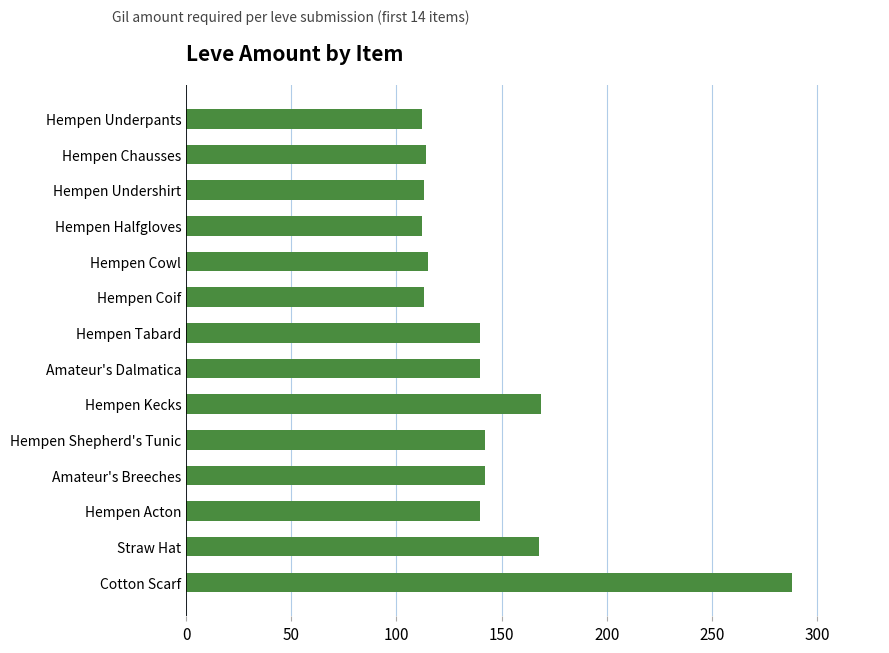

What is the minimum value shown in the chart?

112